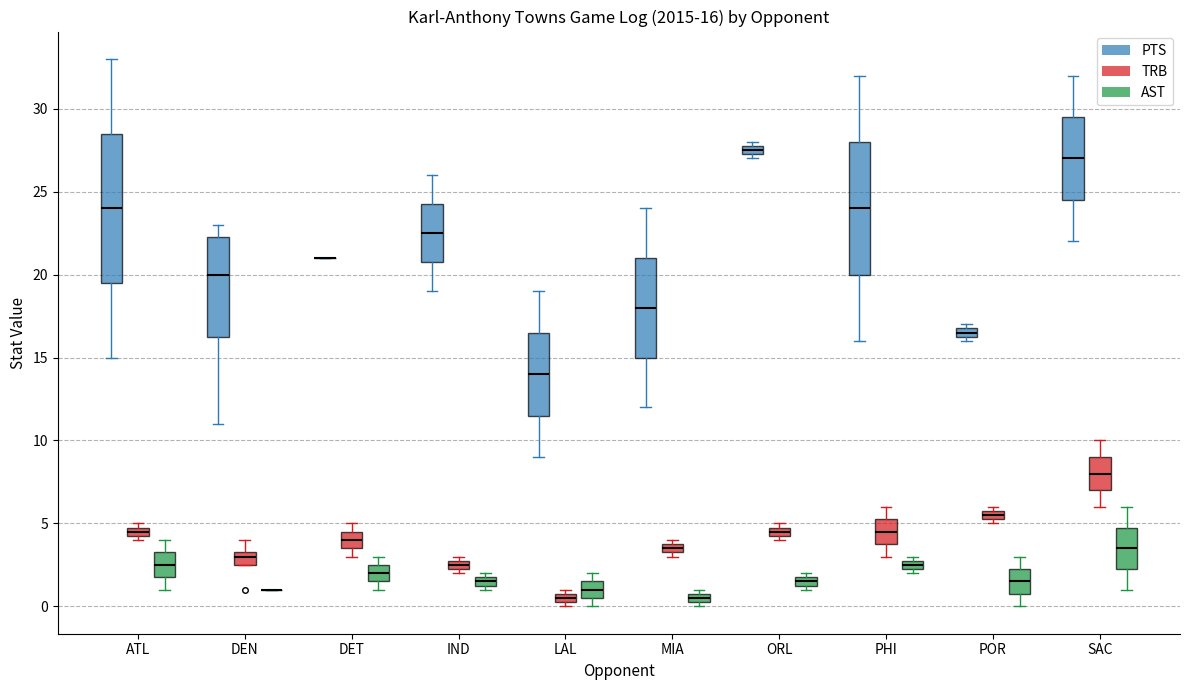

Comparing the boxes themselves (not the whiskers), which one is the tallest?

ATL (PTS)